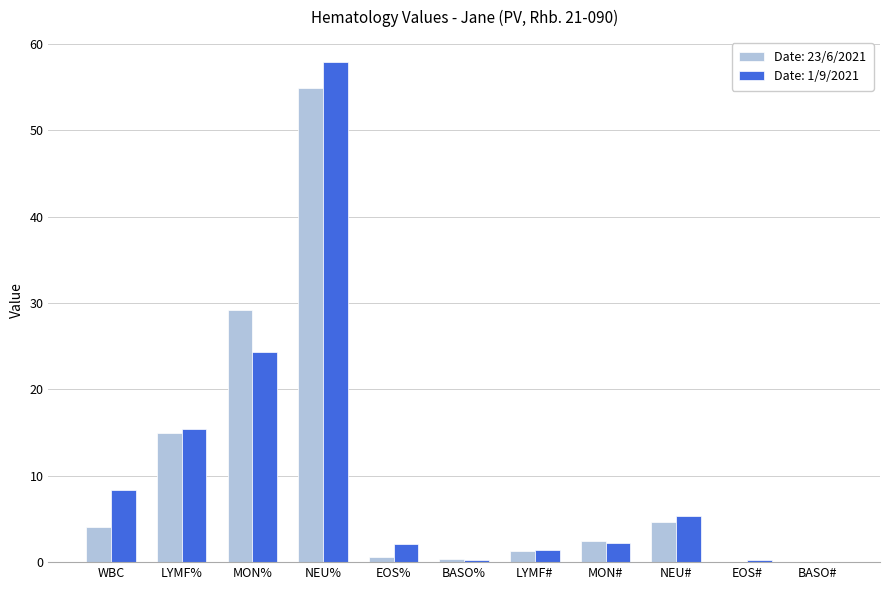

Which series has the widest spread of values?

Date: 1/9/2021